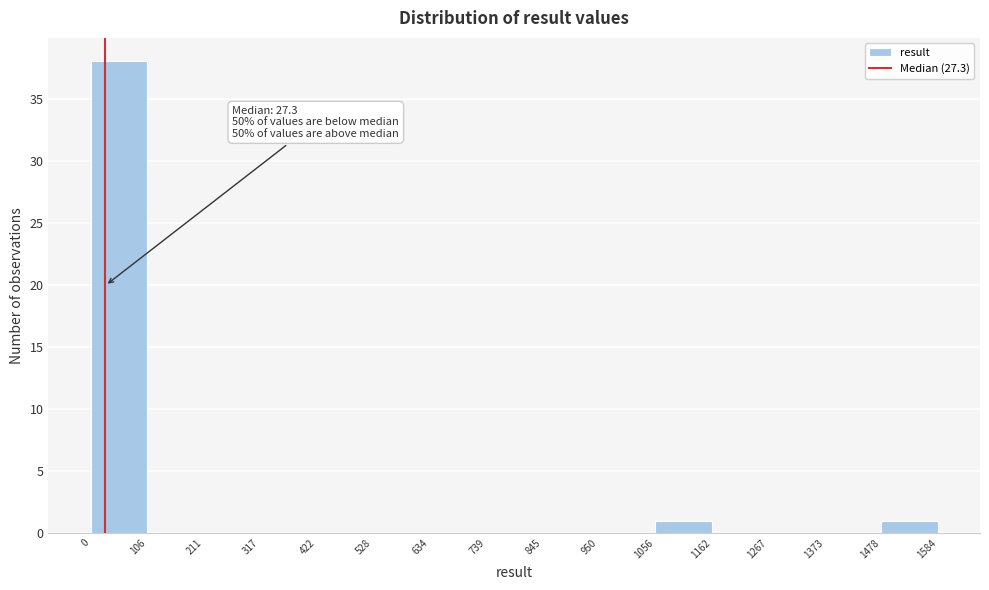

Over which range of the x-axis is the bar tallest?

0 to 106